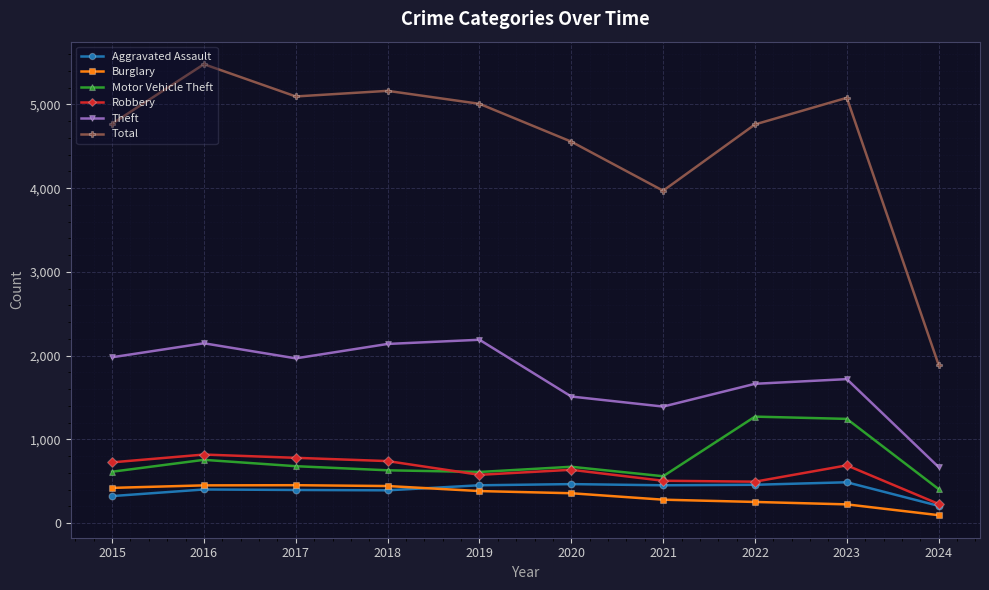

What is the value of the Robbery point at the 2nd from the left?

819